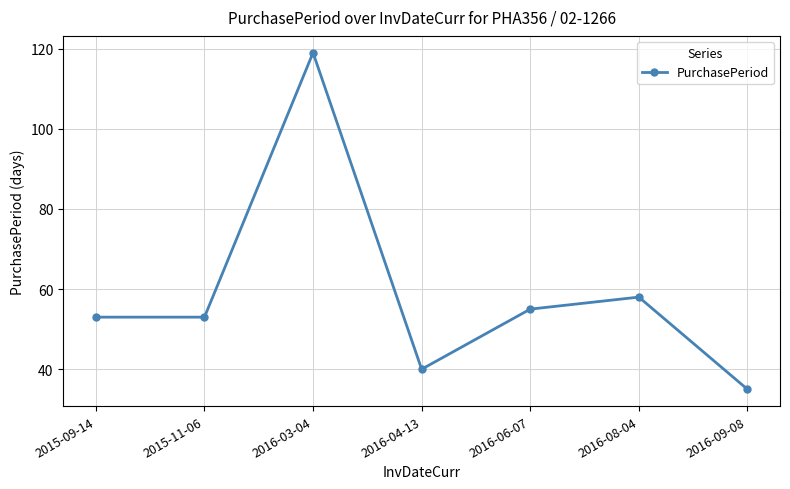

The chart shows a value of 53 at 2015-09-14. True or false?

True